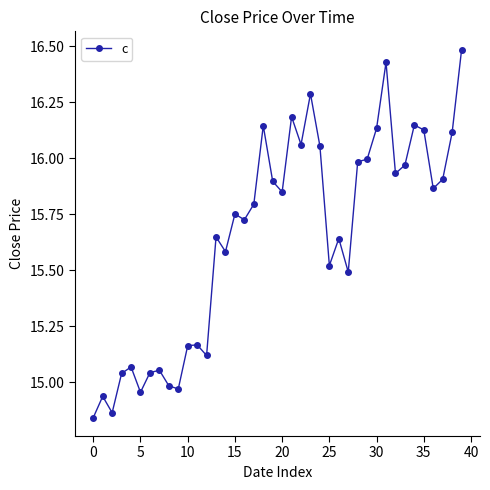

What is the greatest value displayed?

16.5